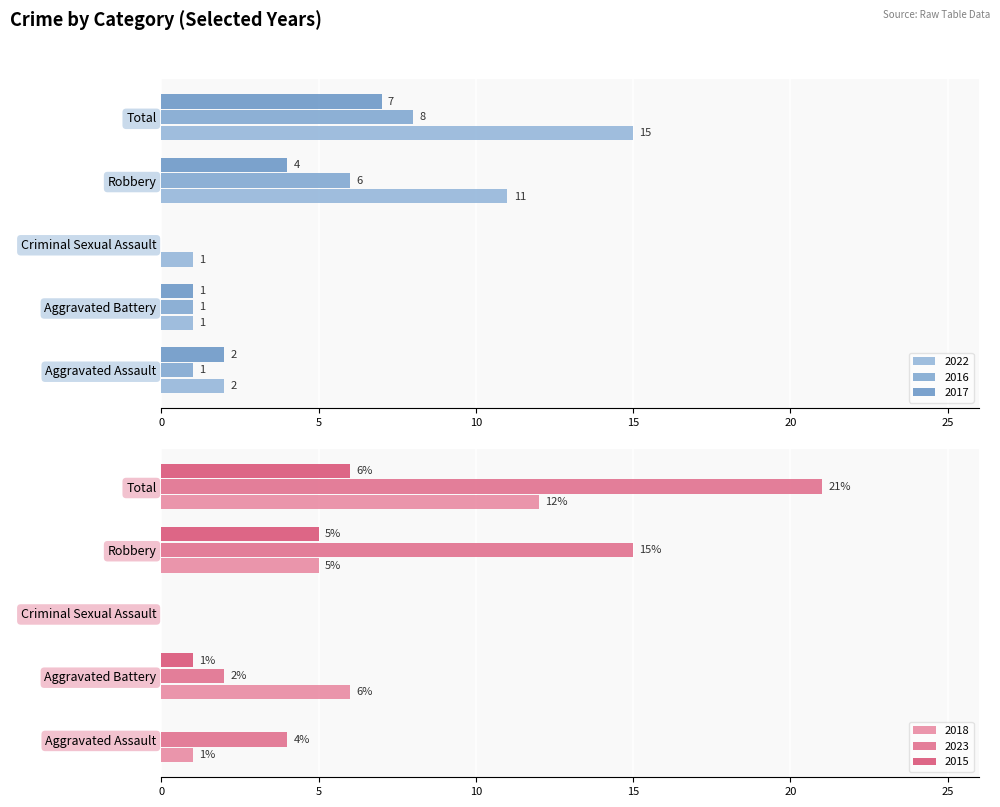

What position from the right is Robbery?

2